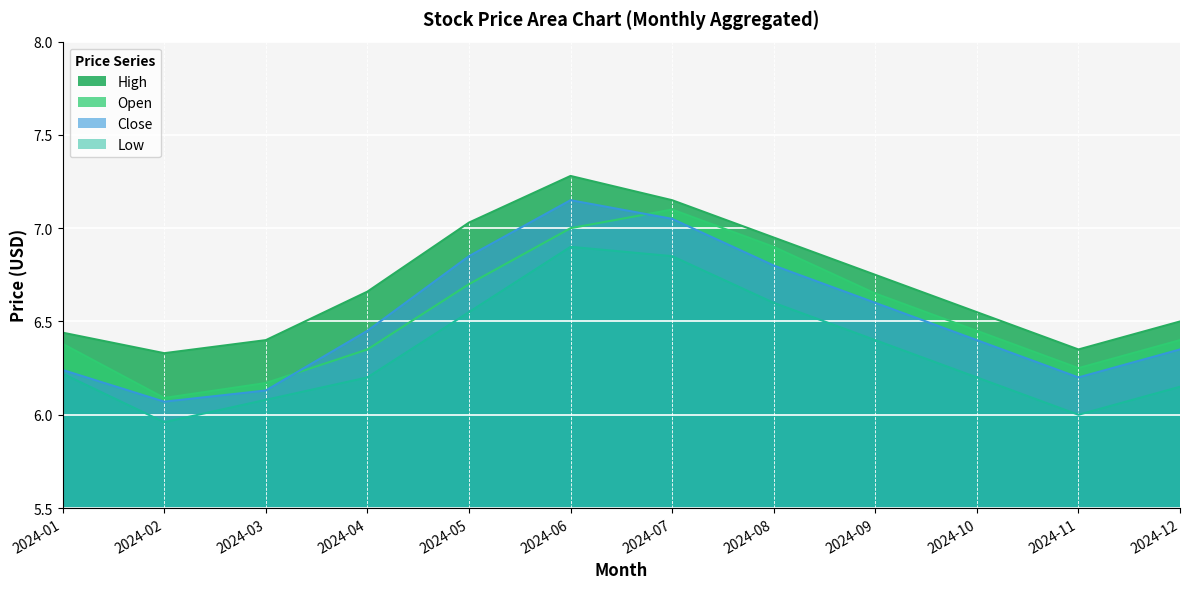

Where is the first local minimum for High?

2024-02